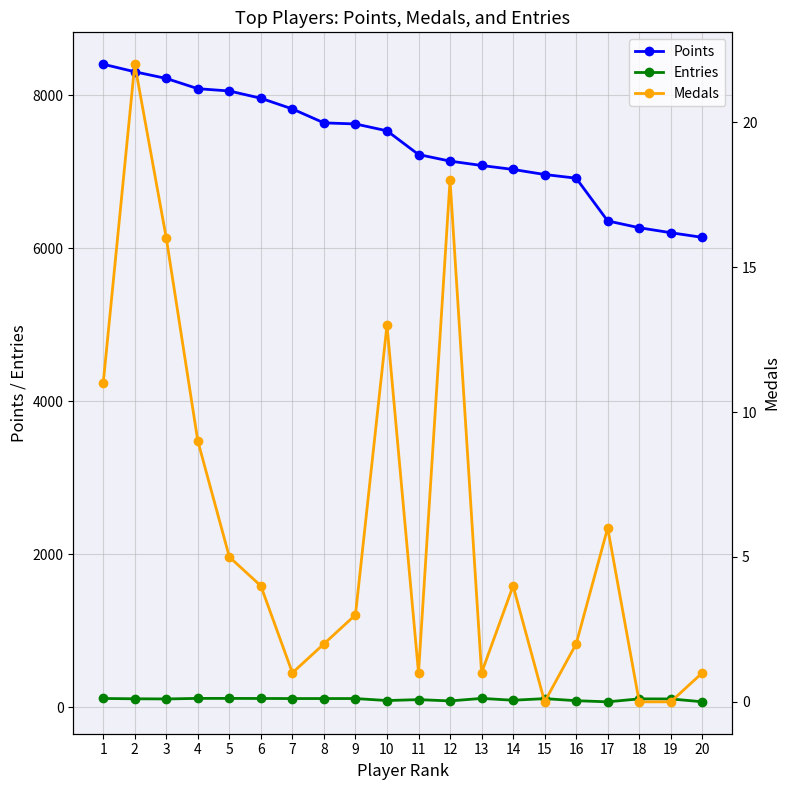

Reading right to left, what are all the values shown in this chart?

Points: 20=6144	19=6205	18=6270	17=6359	16=6918	15=6966	14=7032	13=7084	12=7141	11=7227	10=7537	9=7627	8=7641	7=7823	6=7963	5=8058	4=8088	3=8222	2=8309	1=8408
Entries: 20=72	19=109	18=110	17=71	16=86	15=113	14=92	13=116	12=83	11=100	10=88	9=114	8=114	7=114	6=115	5=116	4=116	3=109	2=111	1=115
Medals: 20=1	19=0	18=0	17=6	16=2	15=0	14=4	13=1	12=18	11=1	10=13	9=3	8=2	7=1	6=4	5=5	4=9	3=16	2=22	1=11